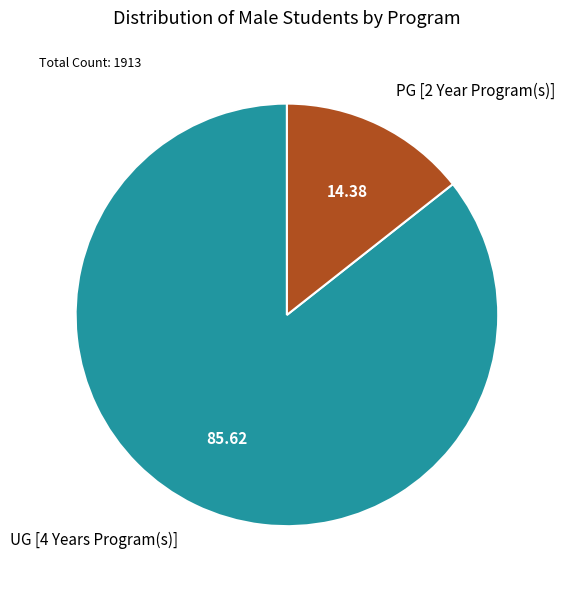

Rank the categories by value from lowest to highest.

PG [2 Year Program(s)], UG [4 Years Program(s)]